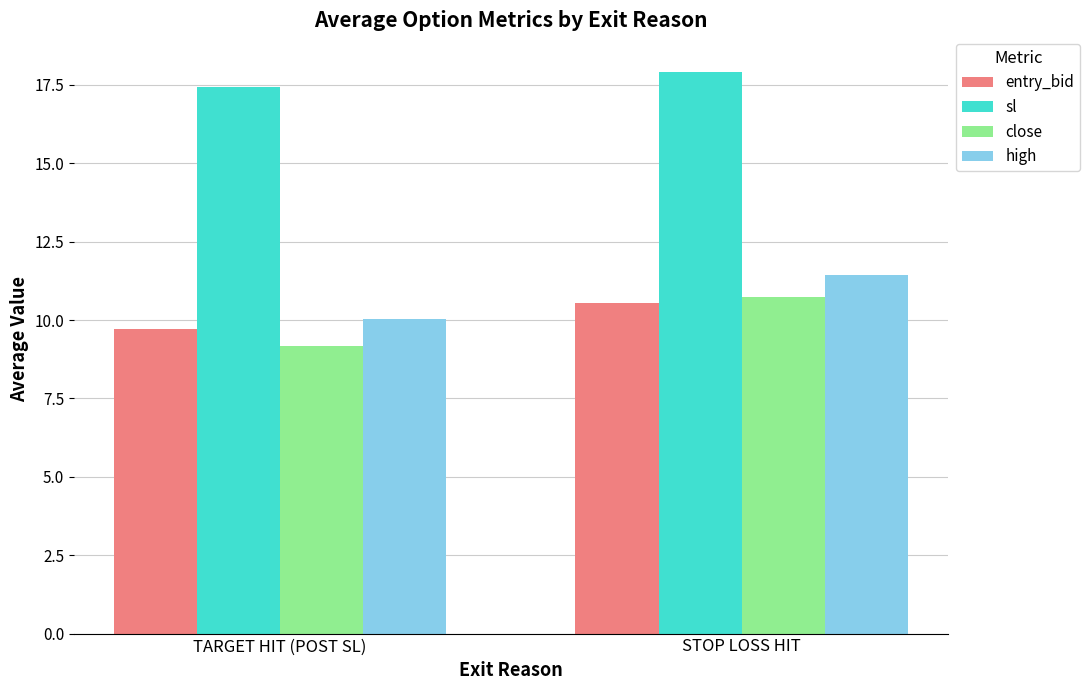

At how many categories does at least one series exceed 10?

2